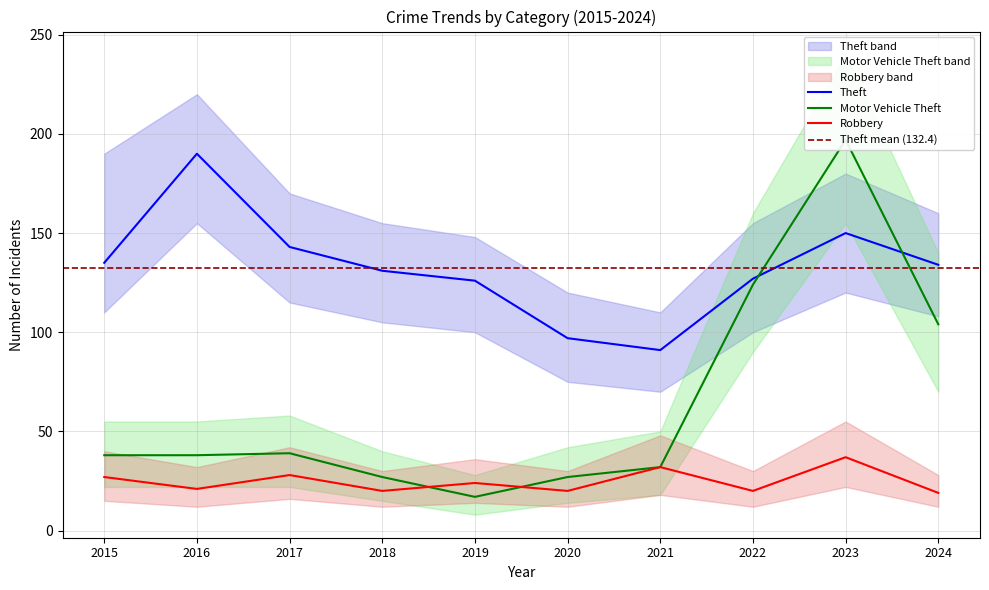

How many series are shown in this chart?

3